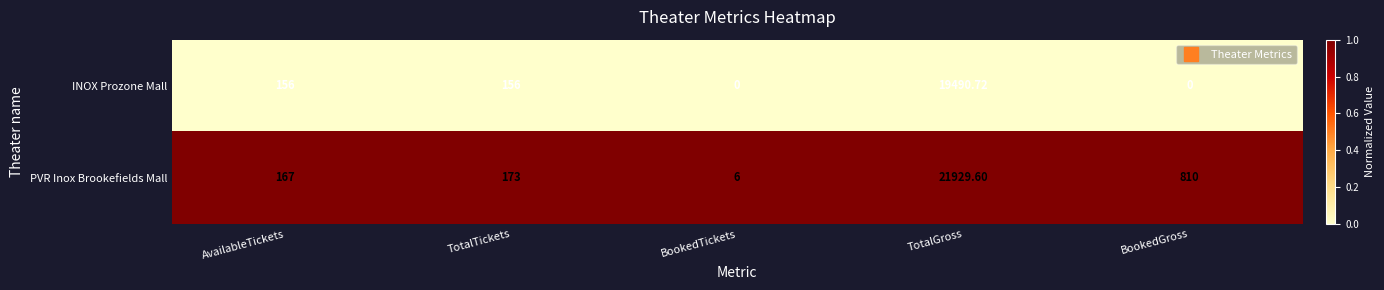

At which label is PVR Inox Brookefields Mall closest to 10967?

BookedGross